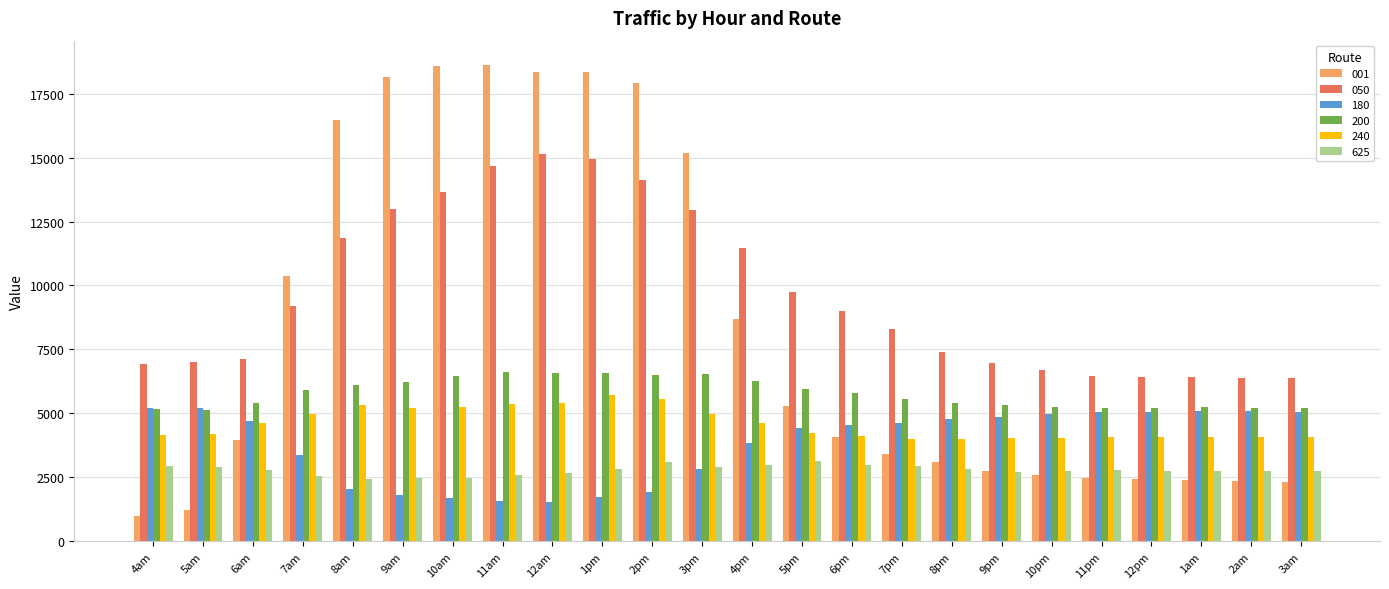

What is the label of the 14th bar from the left?

5pm